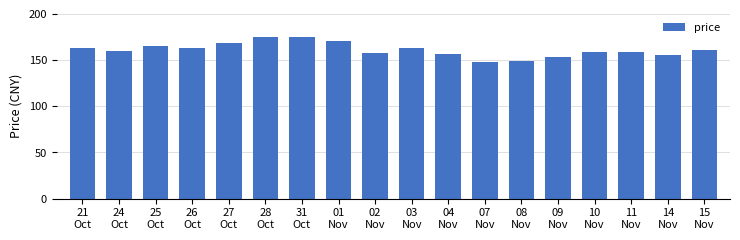

Does the chart contain stacked bars?

No